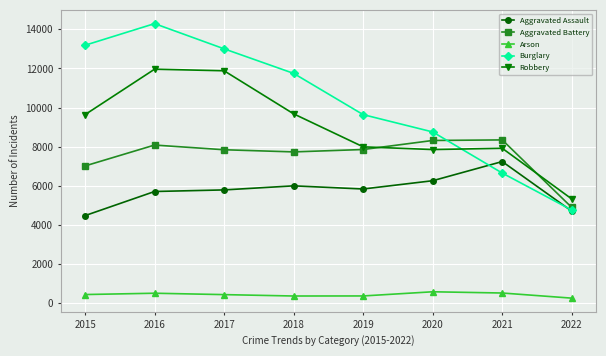

At which category is the sum across all series the highest?

2016